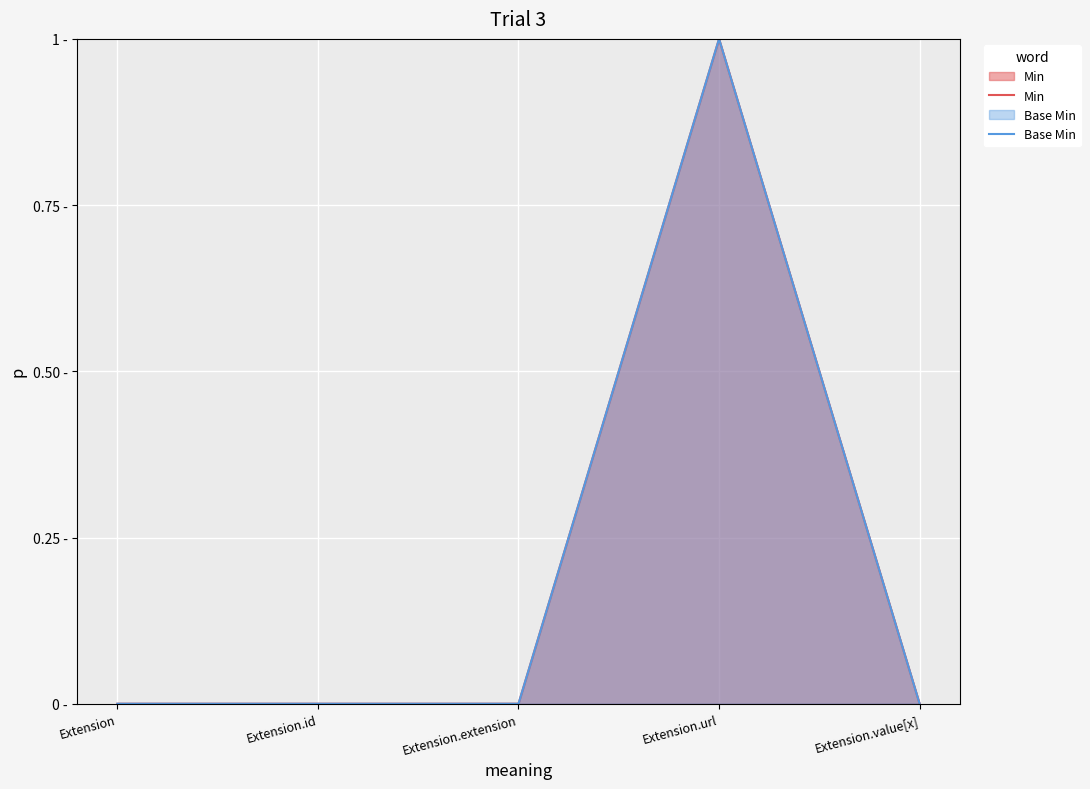

Between Extension.value[x] and Extension.extension, which is larger?

Extension.value[x]